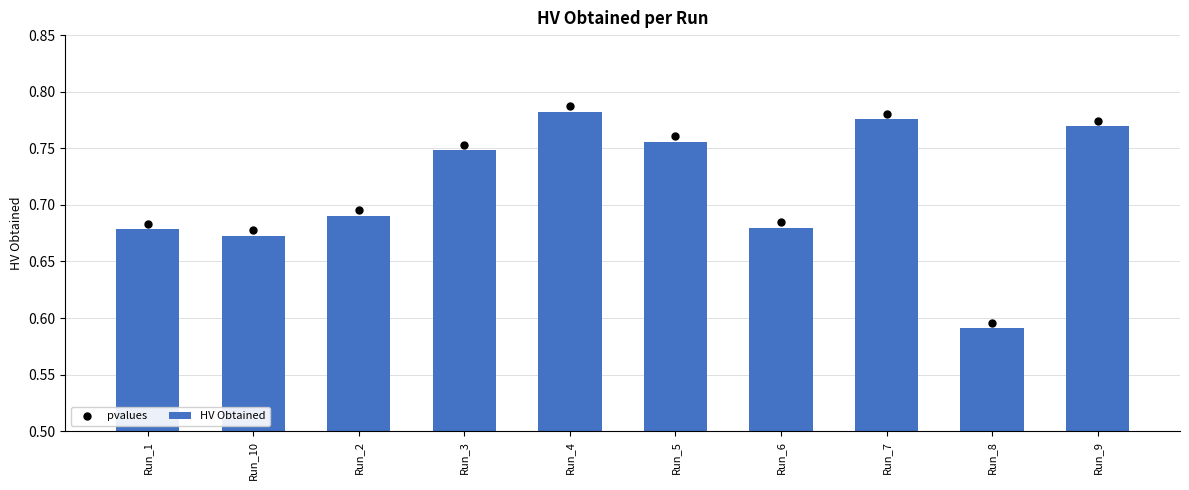

What is the total value across all series at Run_8?

1.2